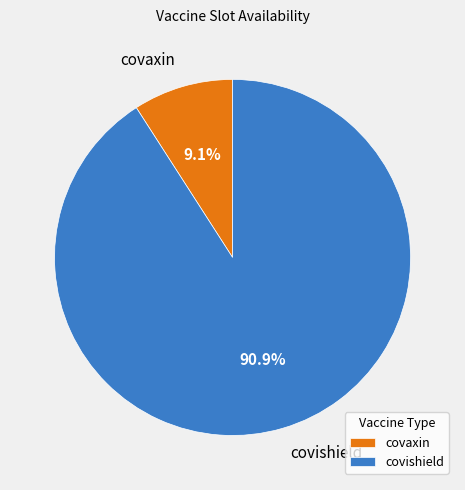

Is covaxin the majority of the pie?

No